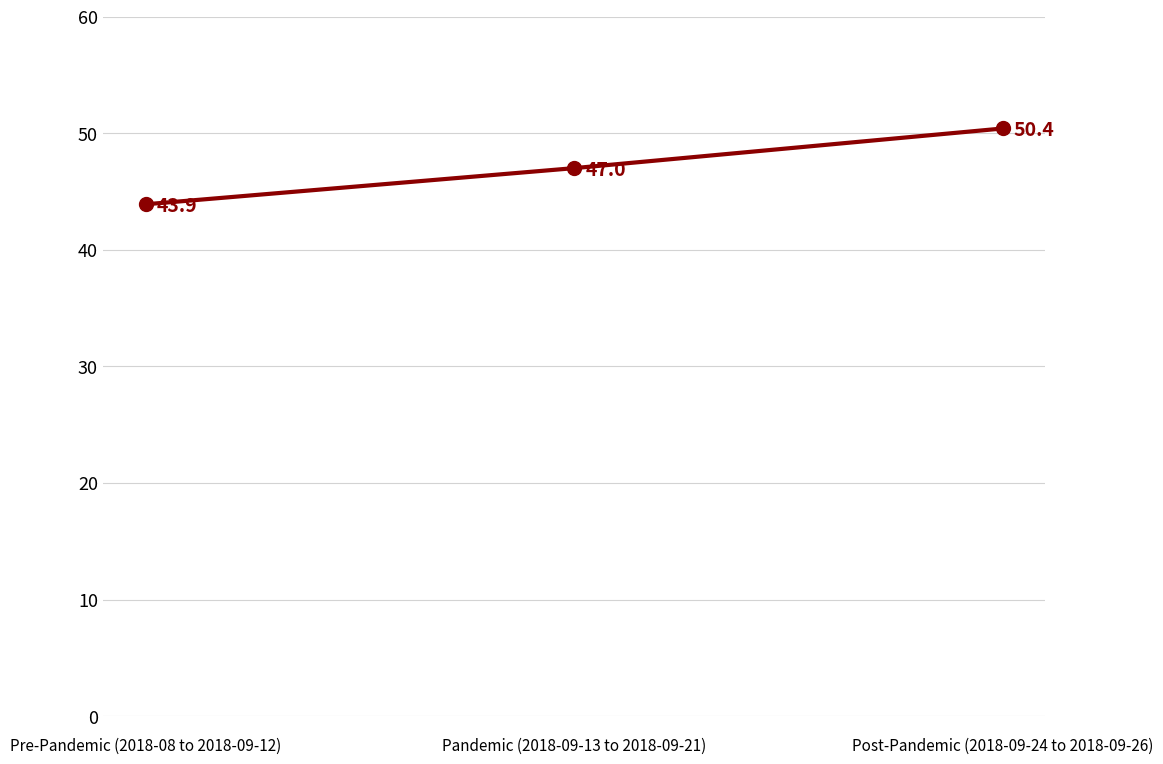

Is it true that the value at Pre-Pandemic (2018-08 to 2018-09-12) is 43.9?

True